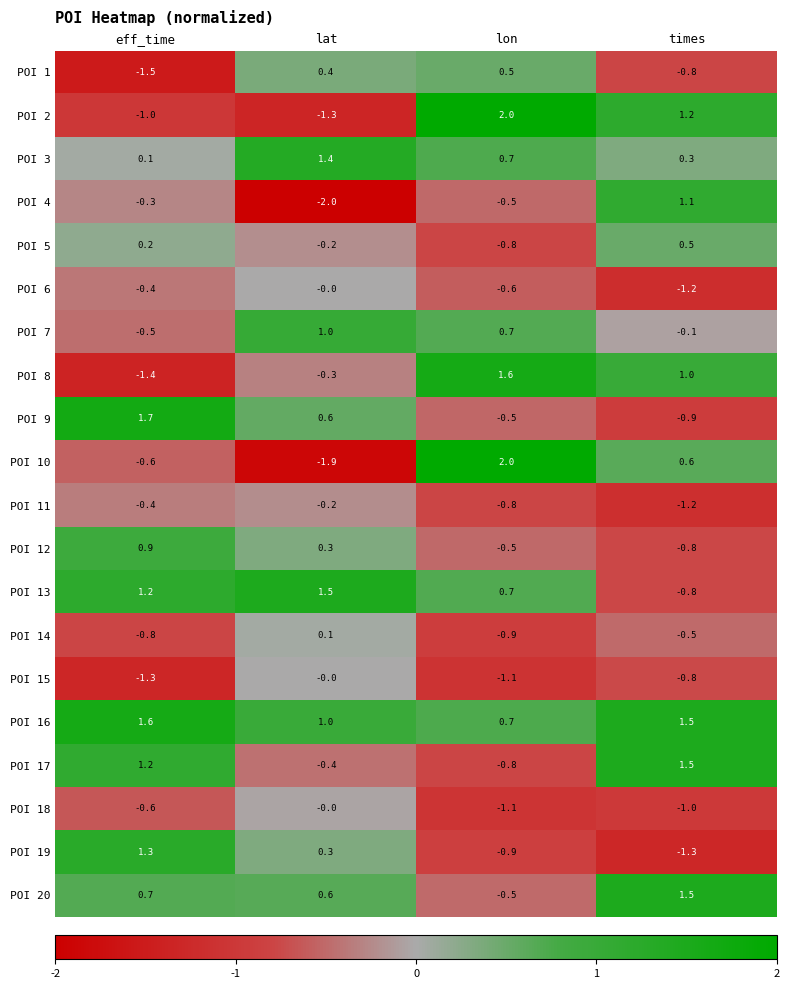

What is the difference between the maximum and minimum values in the POI 12 series?

1.7